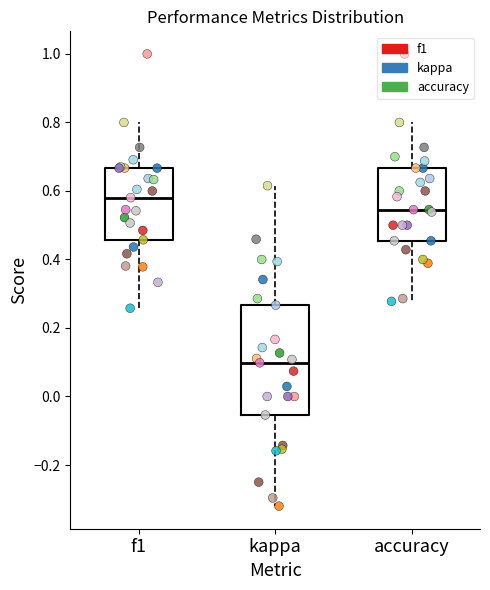

Which box's median line is the highest?

f1